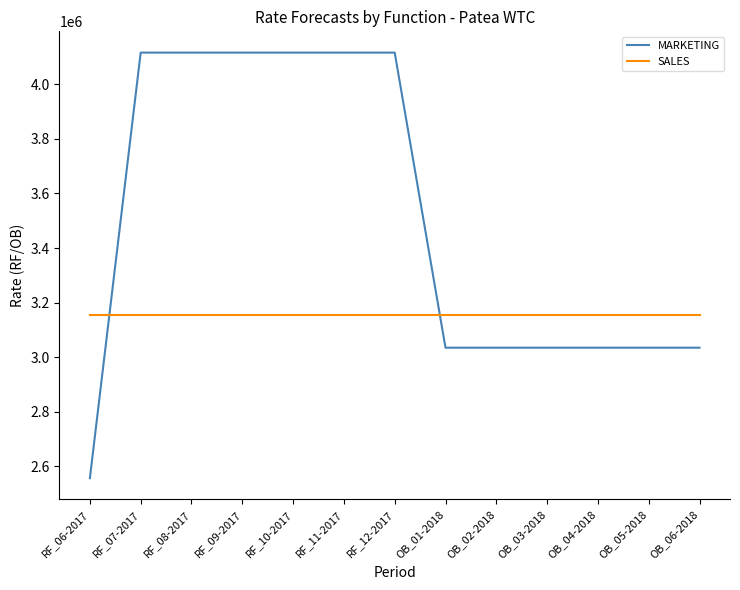

What are all the series names shown in the legend?

MARKETING, SALES